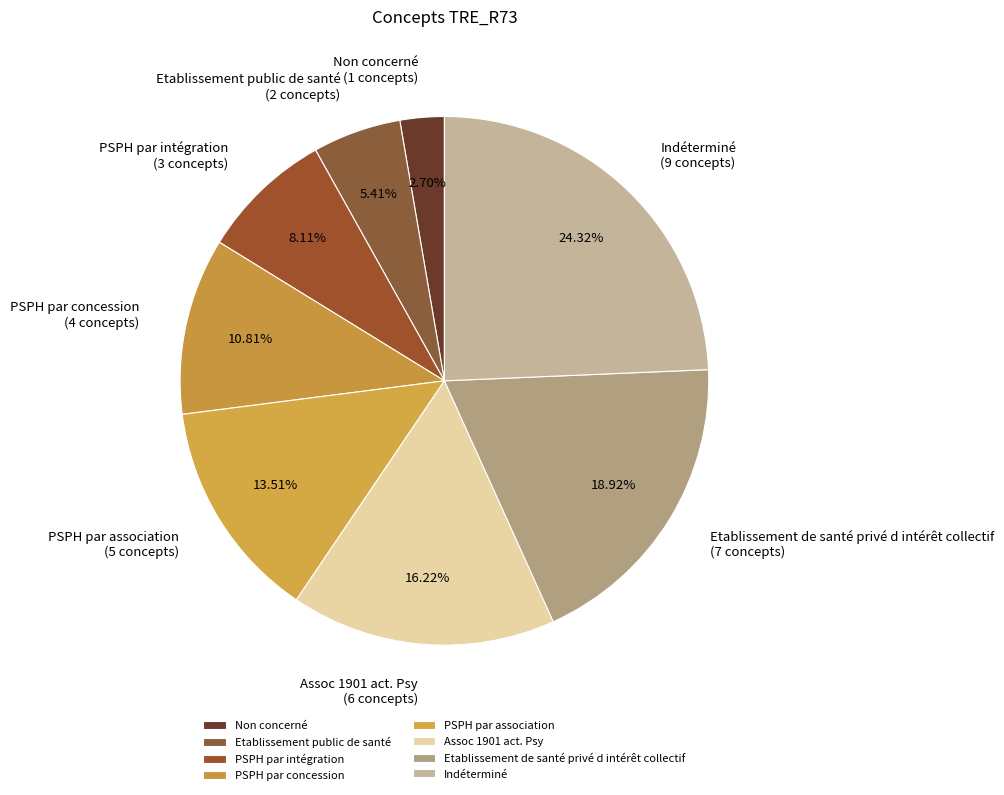

Count the number of slices in the pie.

8